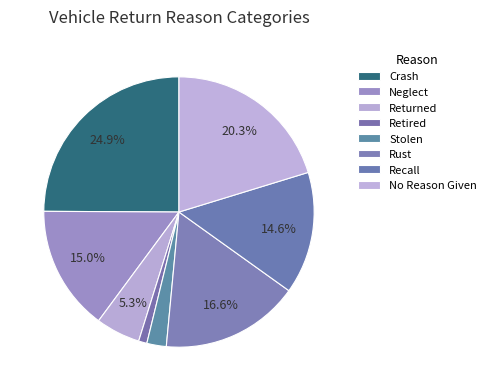

True or false: Neglect accounts for 22% of the total.

False